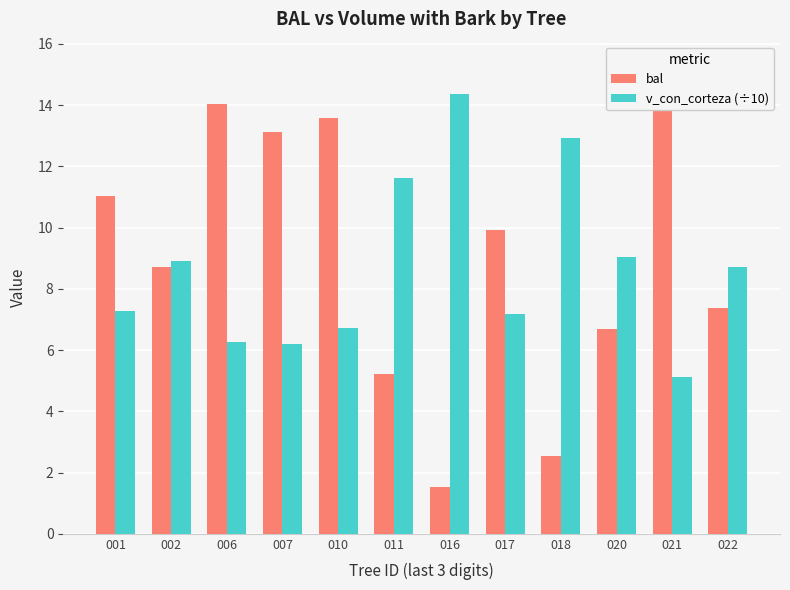

What is the lowest value of the bal series?

1.5